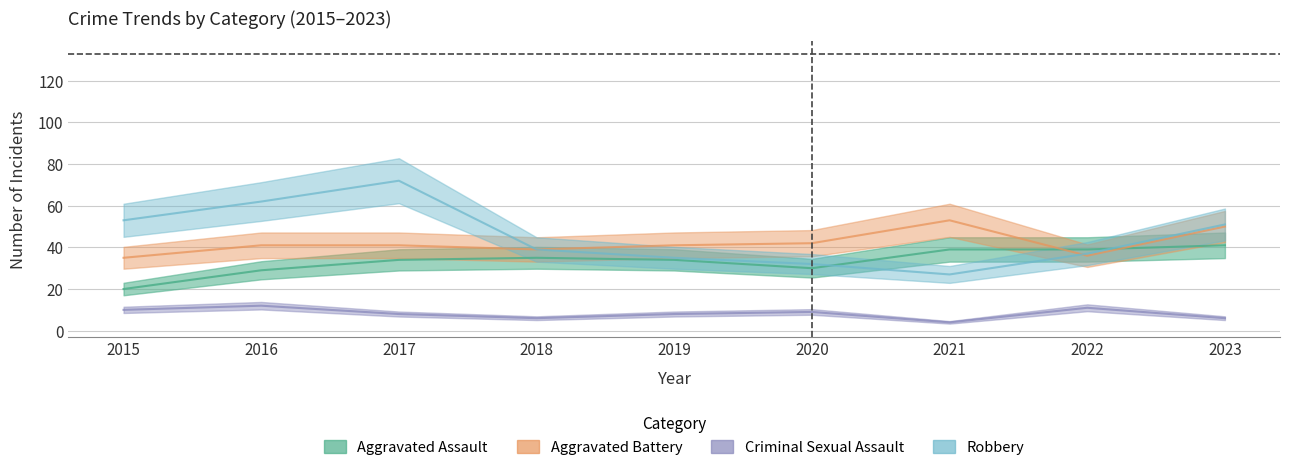

Count the number of data series in this chart.

4